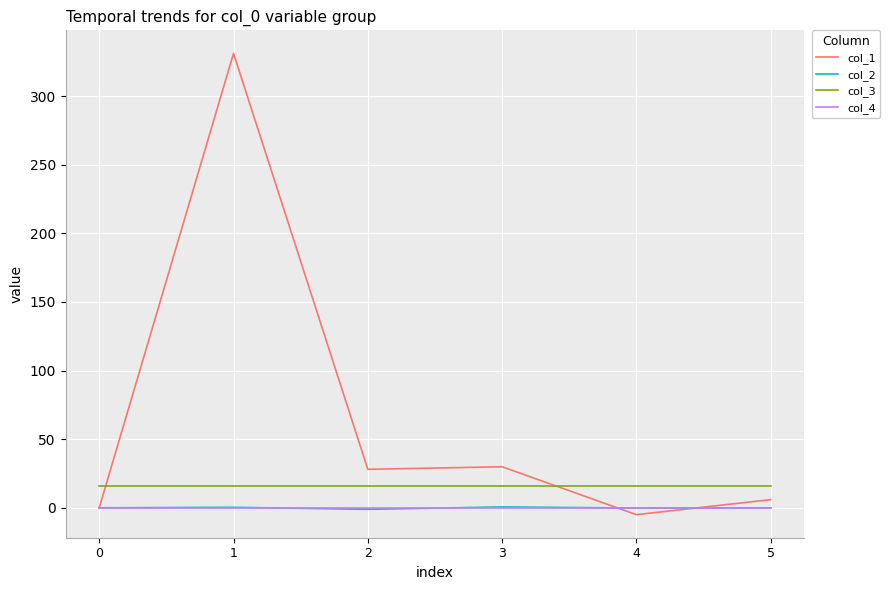

What is the total value across all series at 0?

16.0